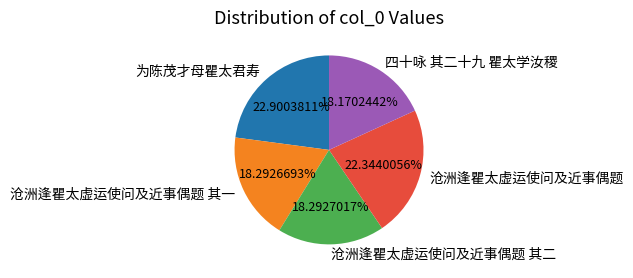

How many slices are in this pie chart?

5